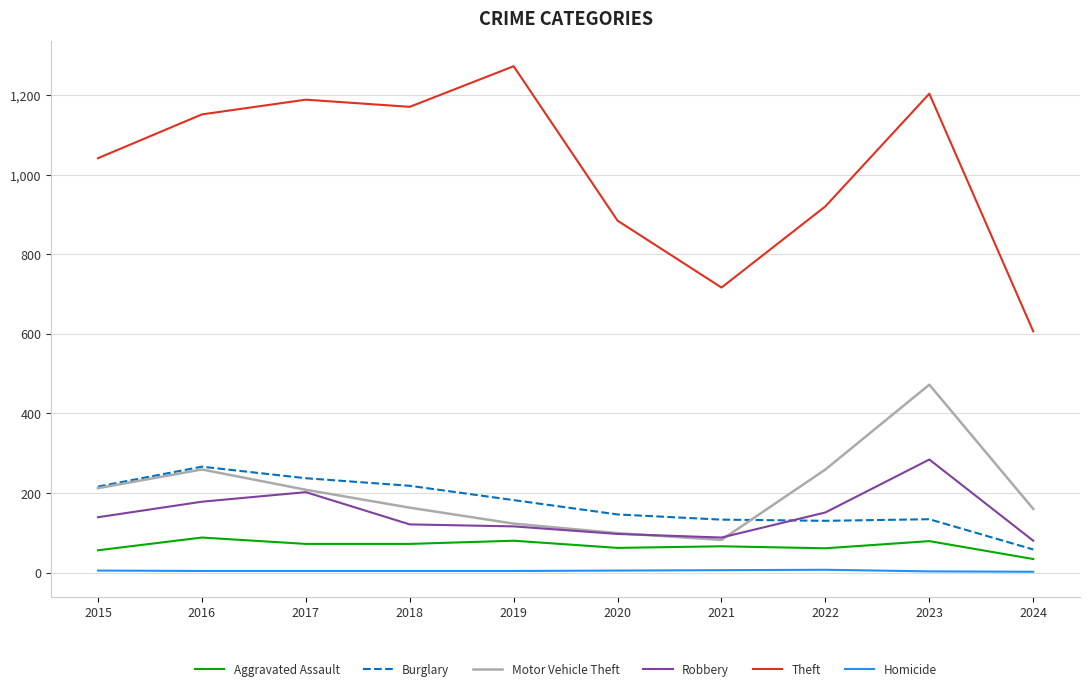

The value of Burglary at 2016 is 266. True or false?

True